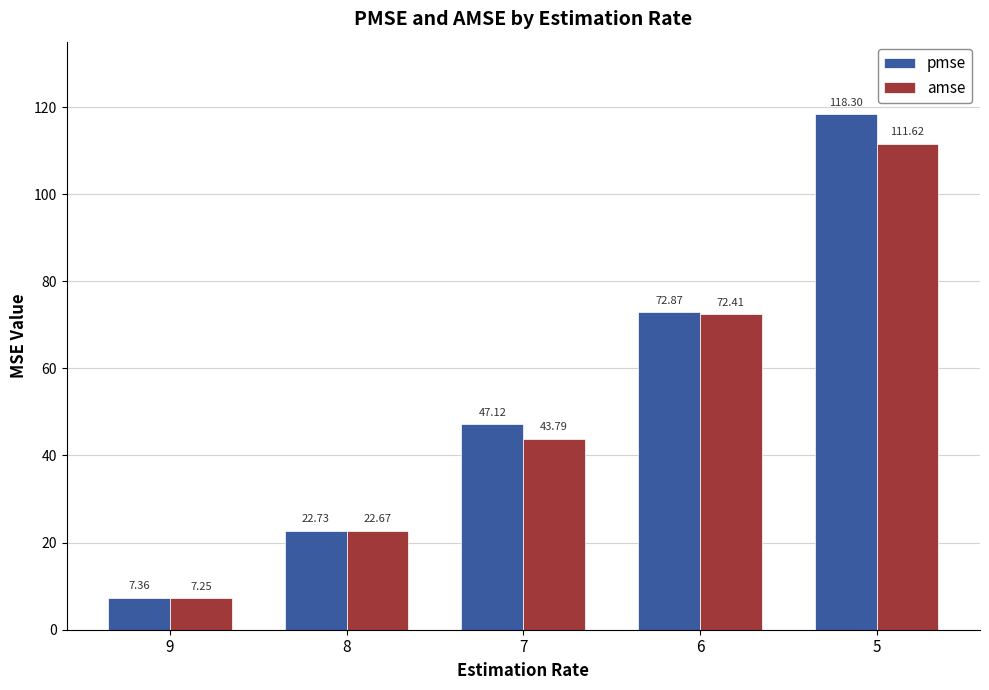

Where is pmse nearest to the value 62?

6